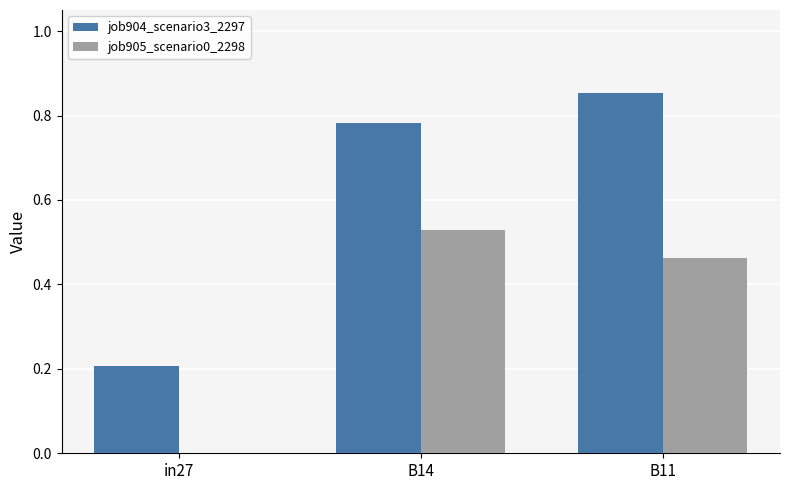

How many values in the job905_scenario0_2298 series exceed 0?

2